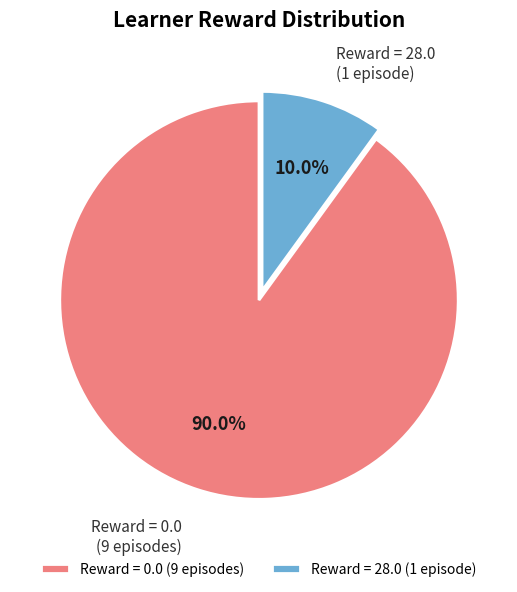

What is the smallest slice in the pie chart?

Reward = 28.0 (1 episode)